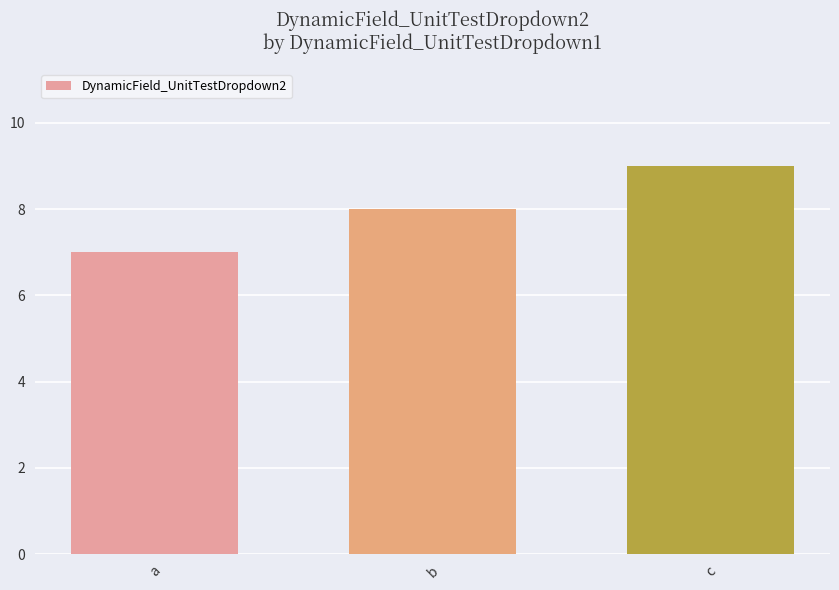

What is the difference between the maximum and minimum values?

2